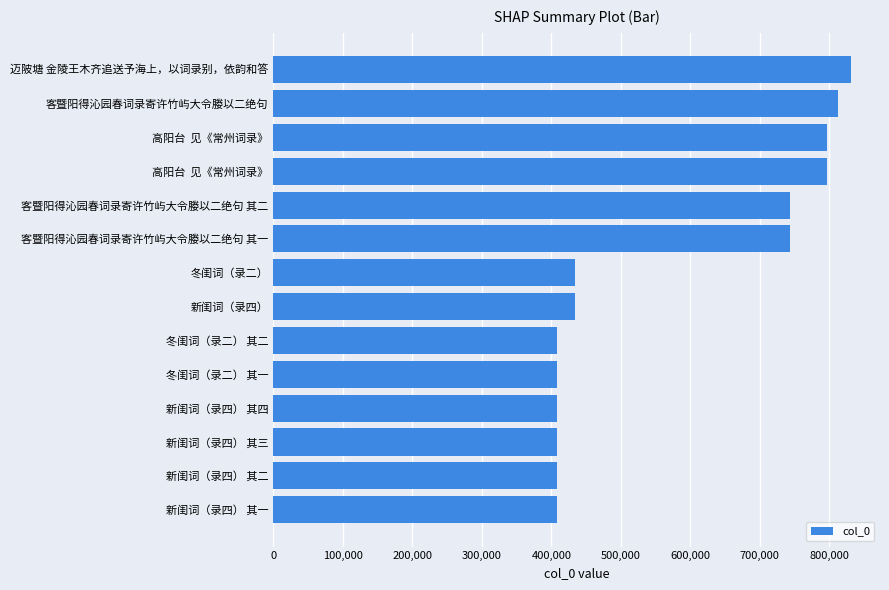

Count the number of data series in this chart.

1